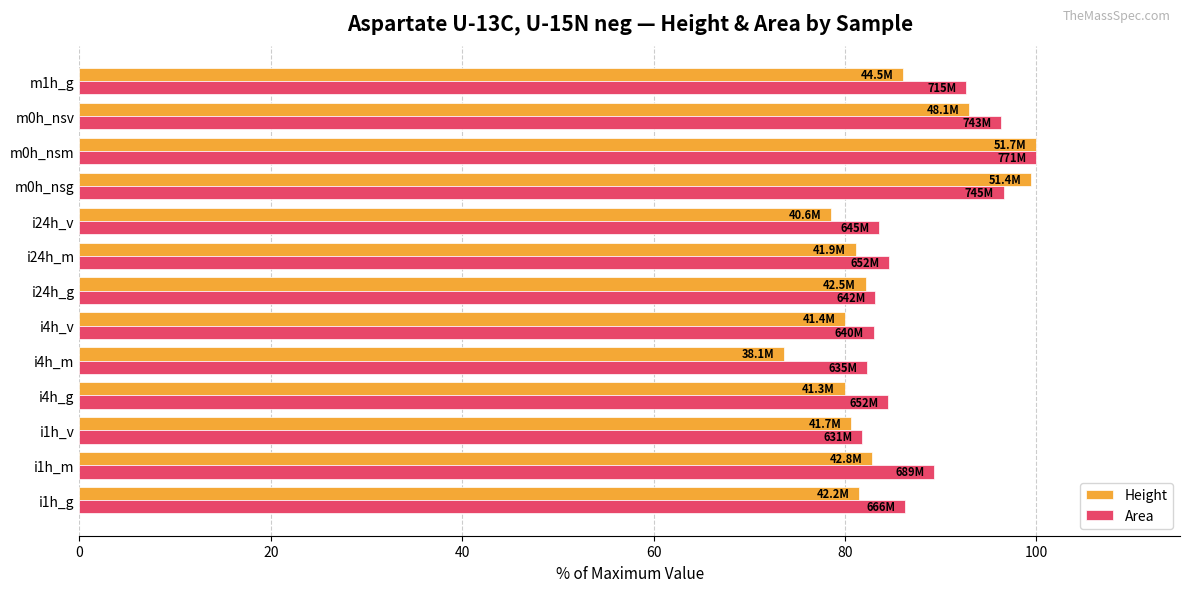

What is the greatest value displayed?

100.0